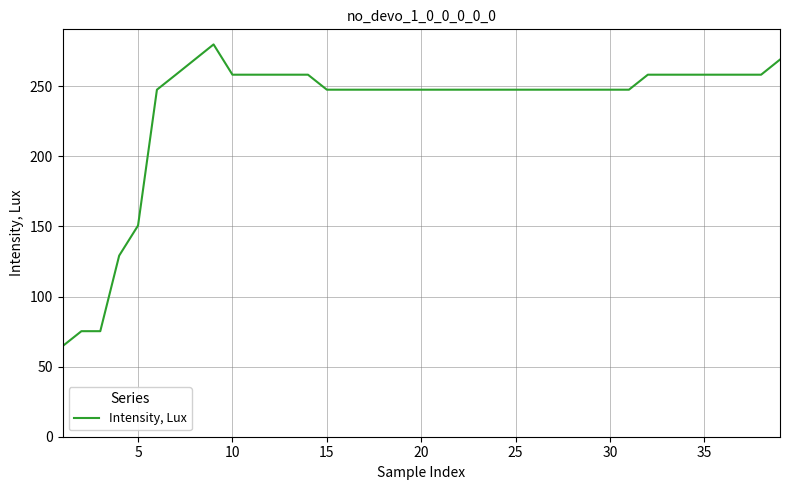

What is the greatest value displayed?

279.9